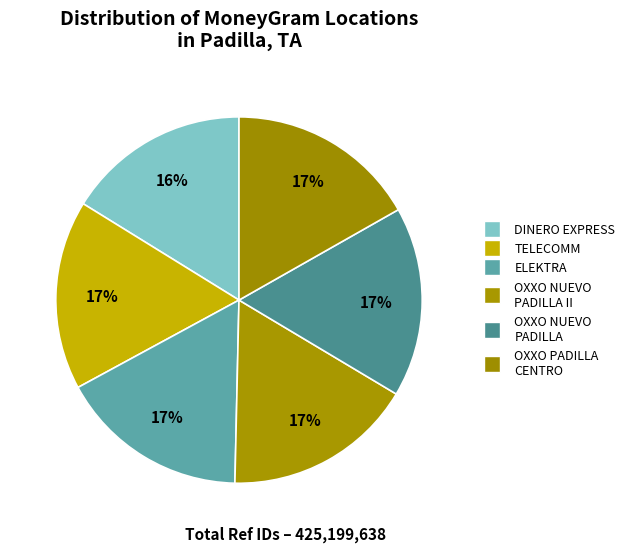

What is the smallest slice in the pie chart?

DINERO EXPRESS